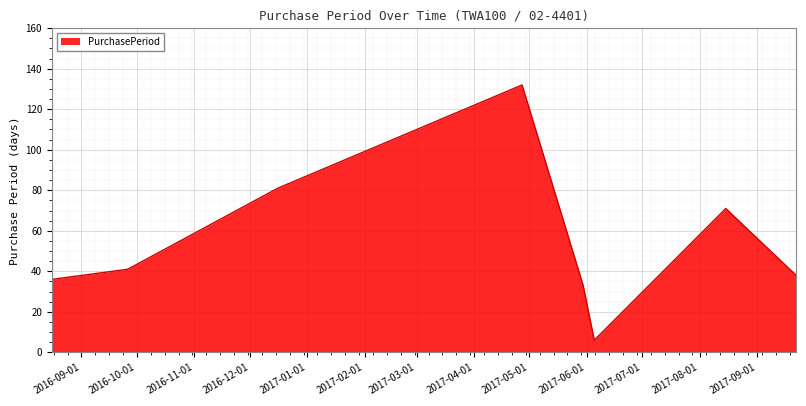

True or false: the data has more than 0 interior local peaks.

True